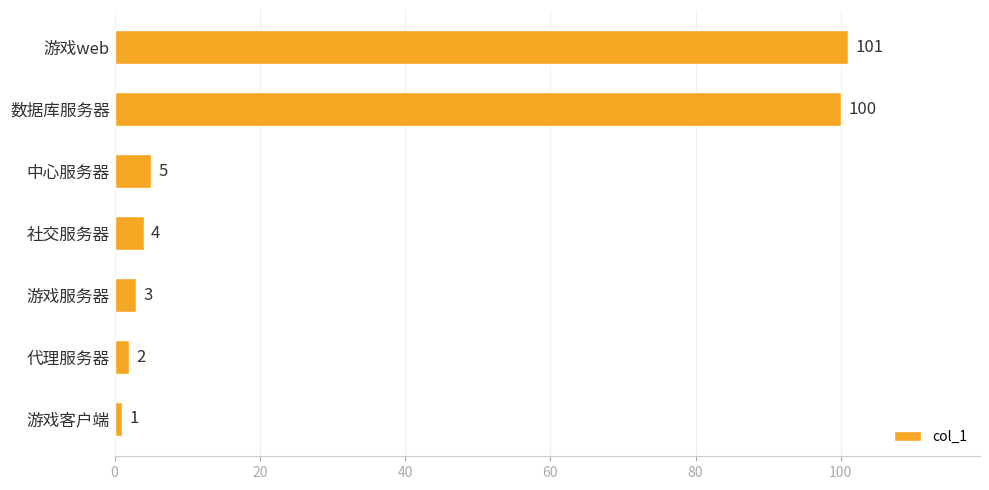

What is the difference between the maximum and minimum values?

100